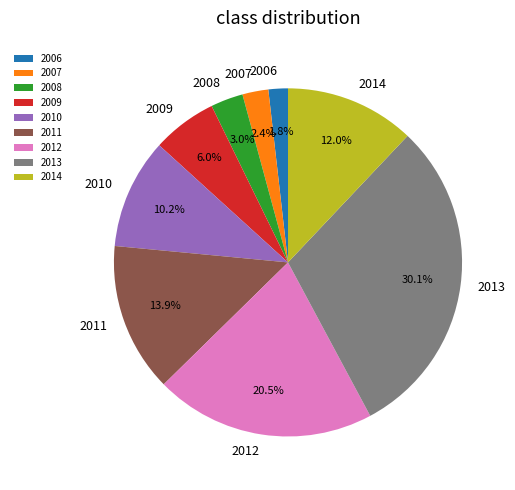

Approximately how many times larger is the value at 2014 compared to 2010?

1.2